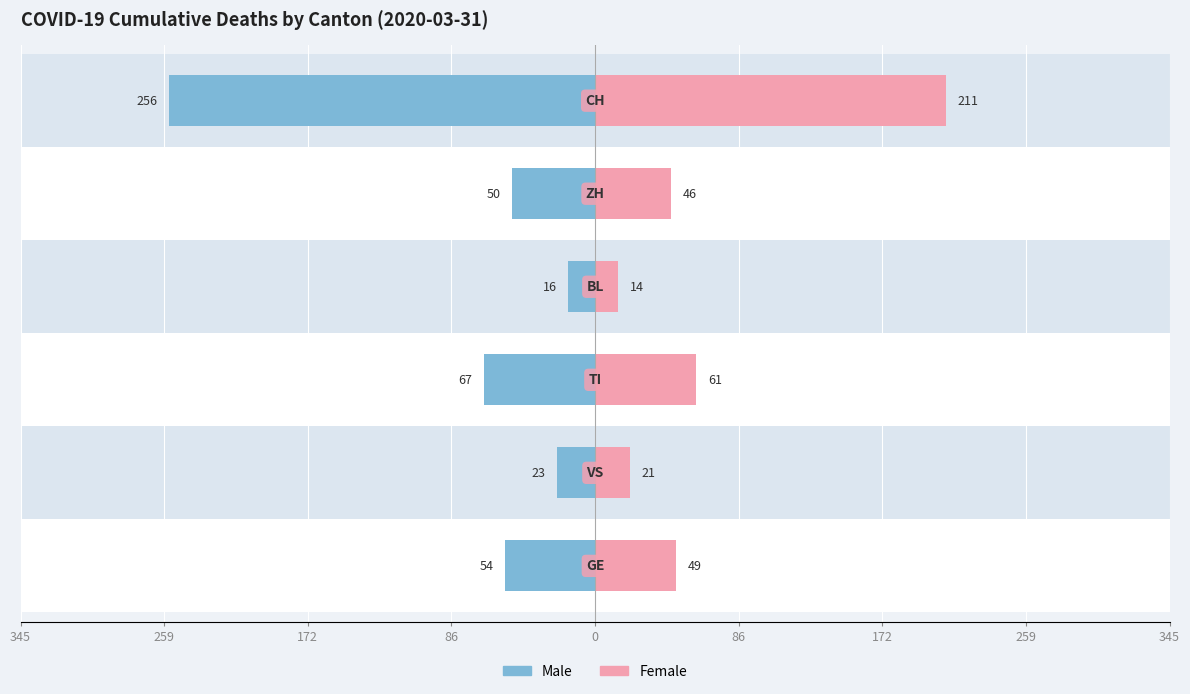

What is the difference between the highest and lowest values at 259?

128